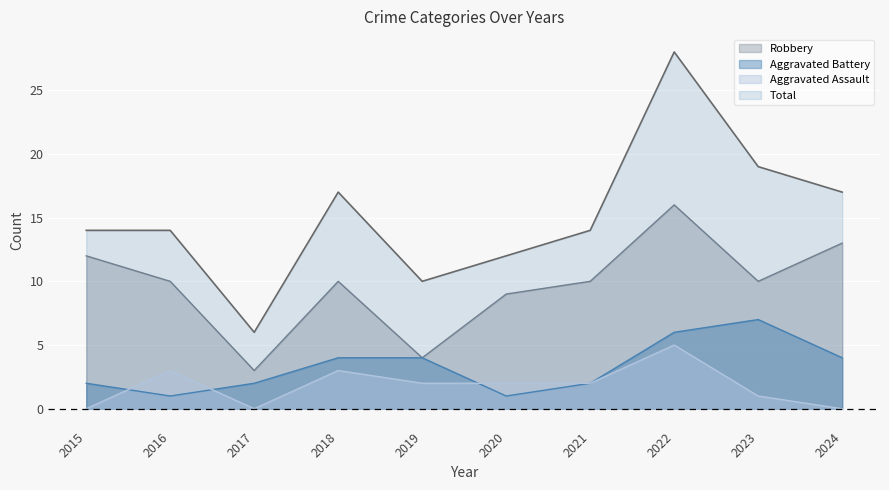

True or false: Aggravated Battery and Robbery intersect in this chart.

False